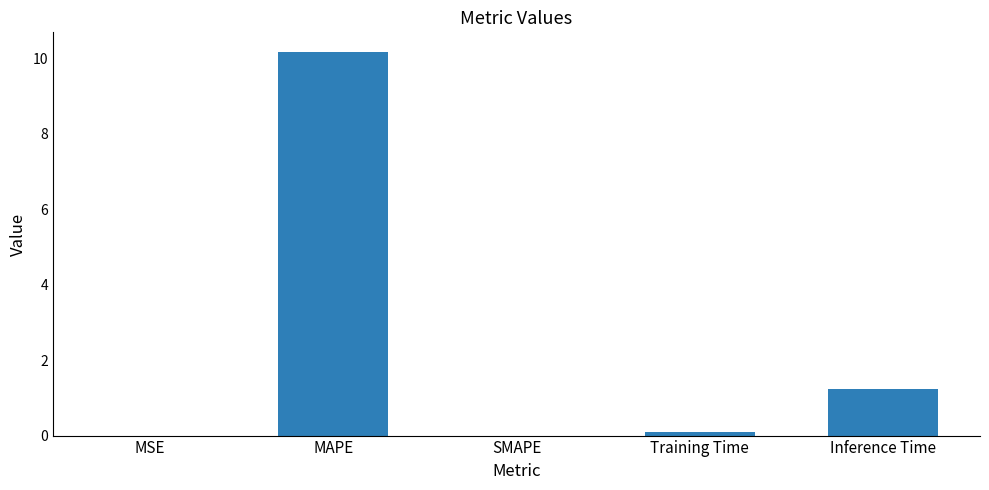

What is the greatest value displayed?

10.2